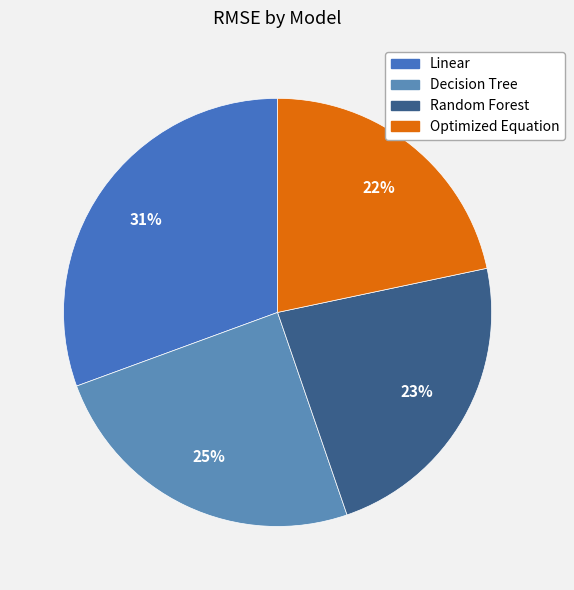

How many slices are in this pie chart?

4